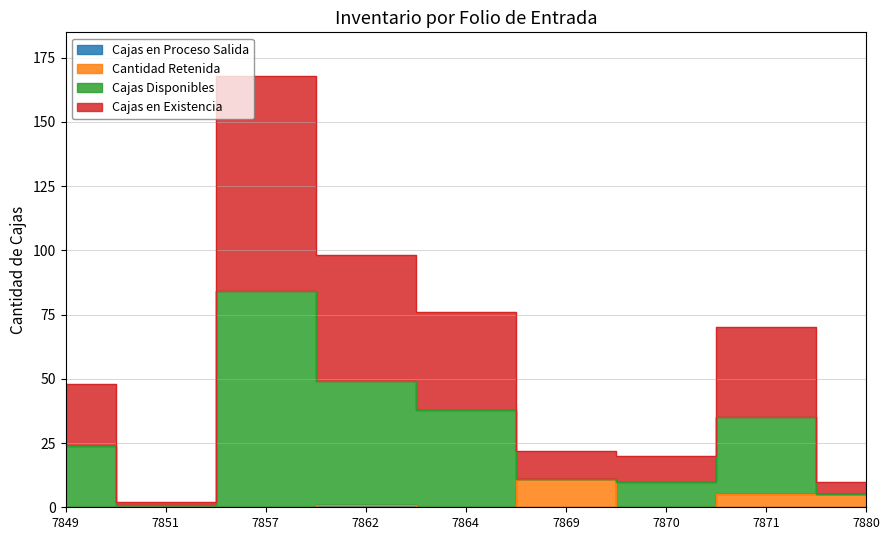

Is the value of Cajas Disponibles at 7864 greater than the value of Cantidad Retenida at 7862?

Yes